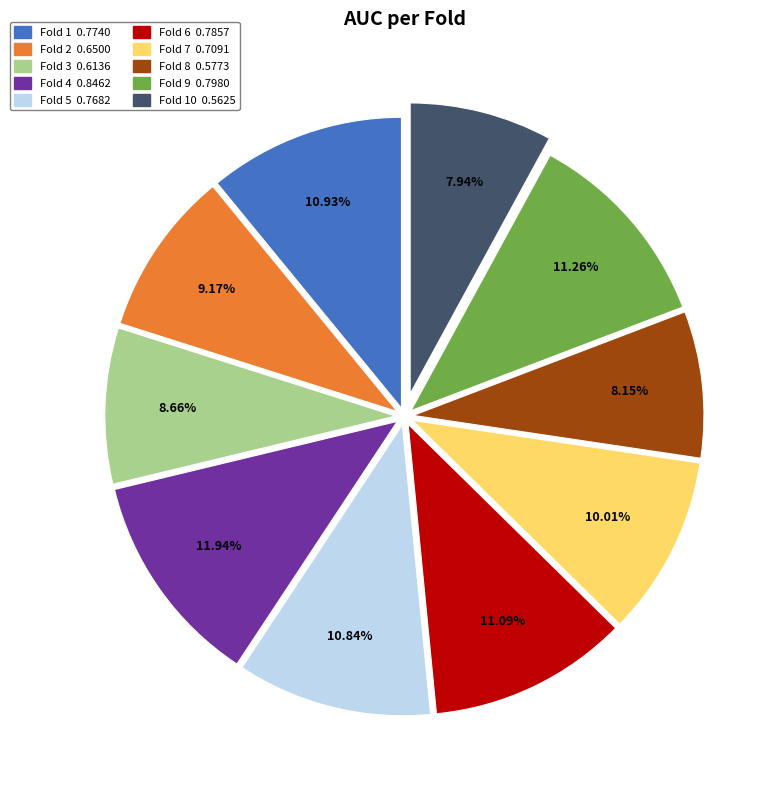

Does any single category account for the majority?

No